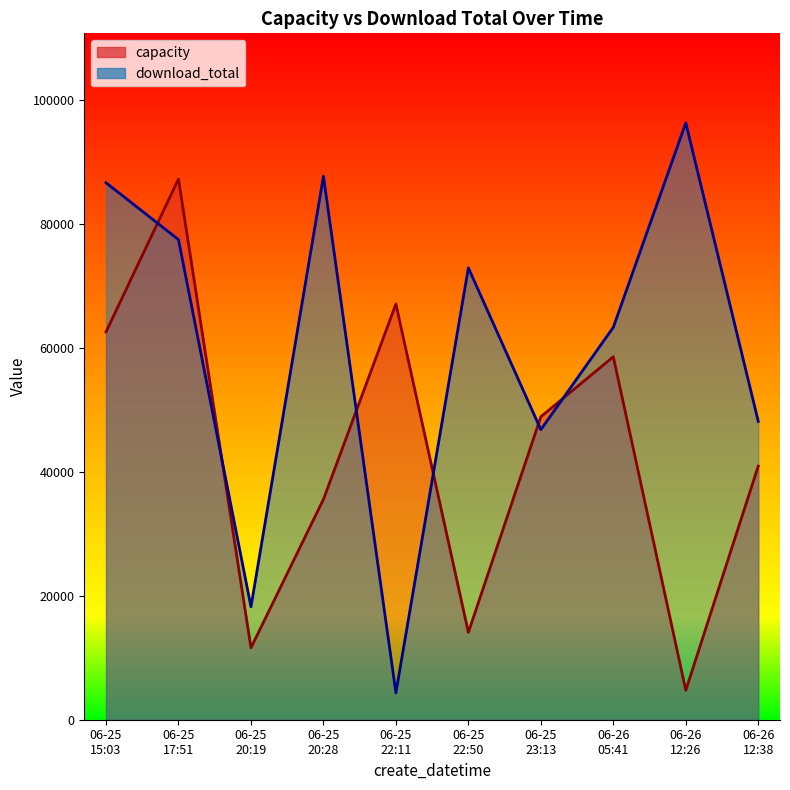

Which series has the largest total across all categories?

download_total